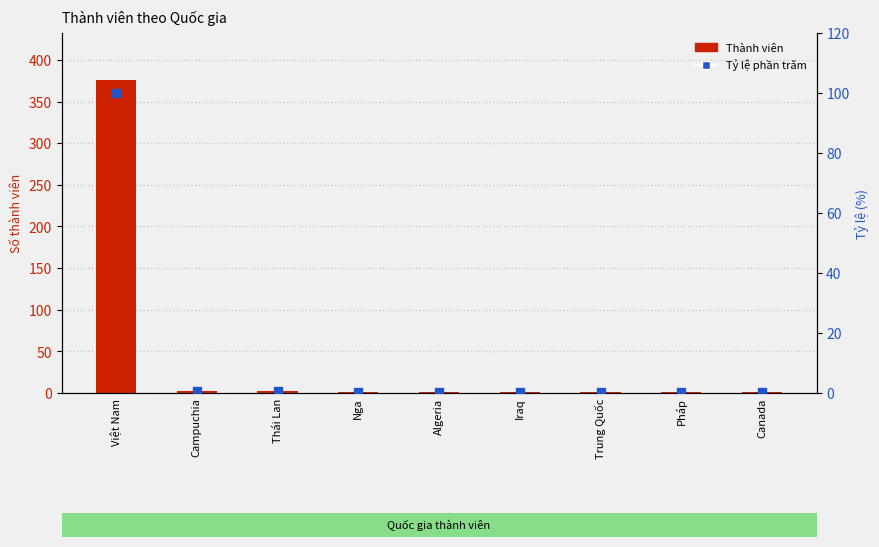

At which category is the sum across all series the highest?

Việt Nam